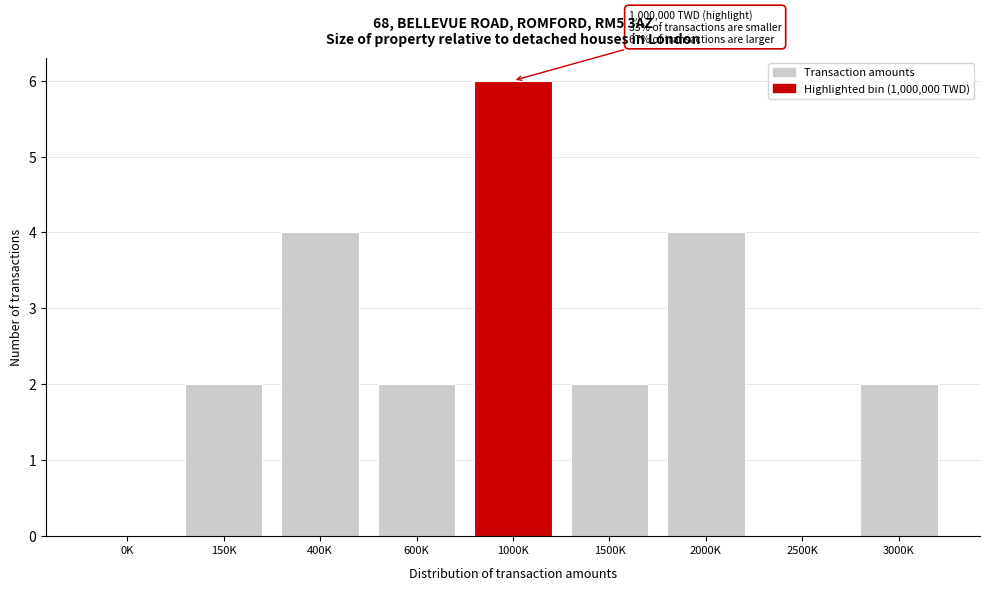

Reading left to right, list all the values displayed in this chart.

0K=0	150K=2	400K=4	600K=2	1000K=6	1500K=2	2000K=4	2500K=0	3000K=2